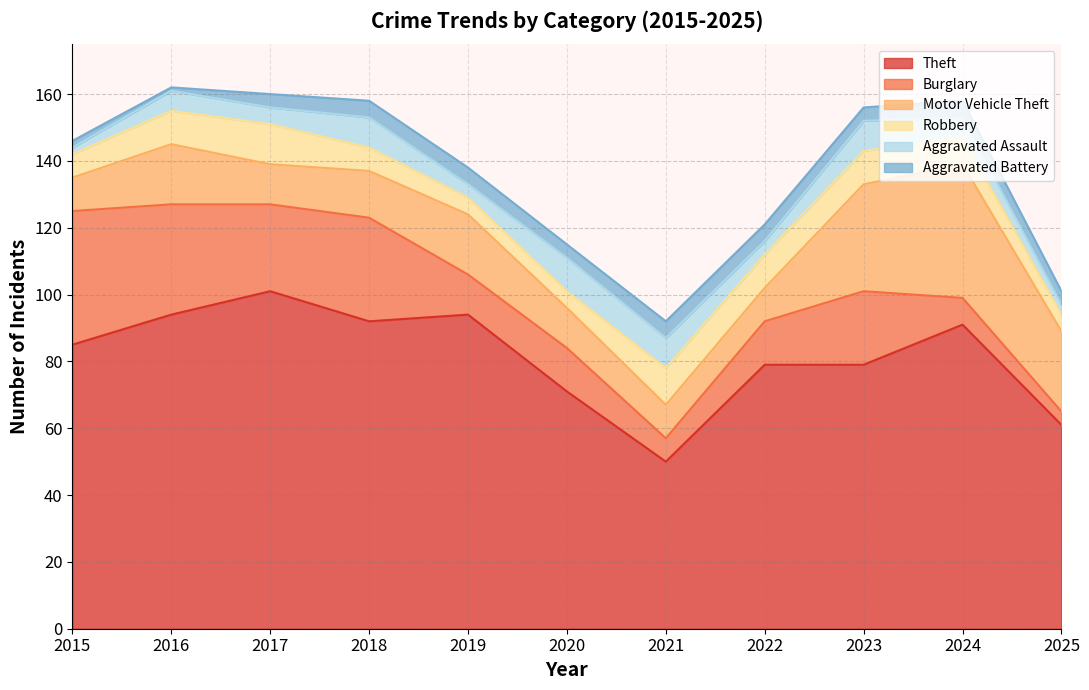

Which series has the largest total across all categories?

Theft